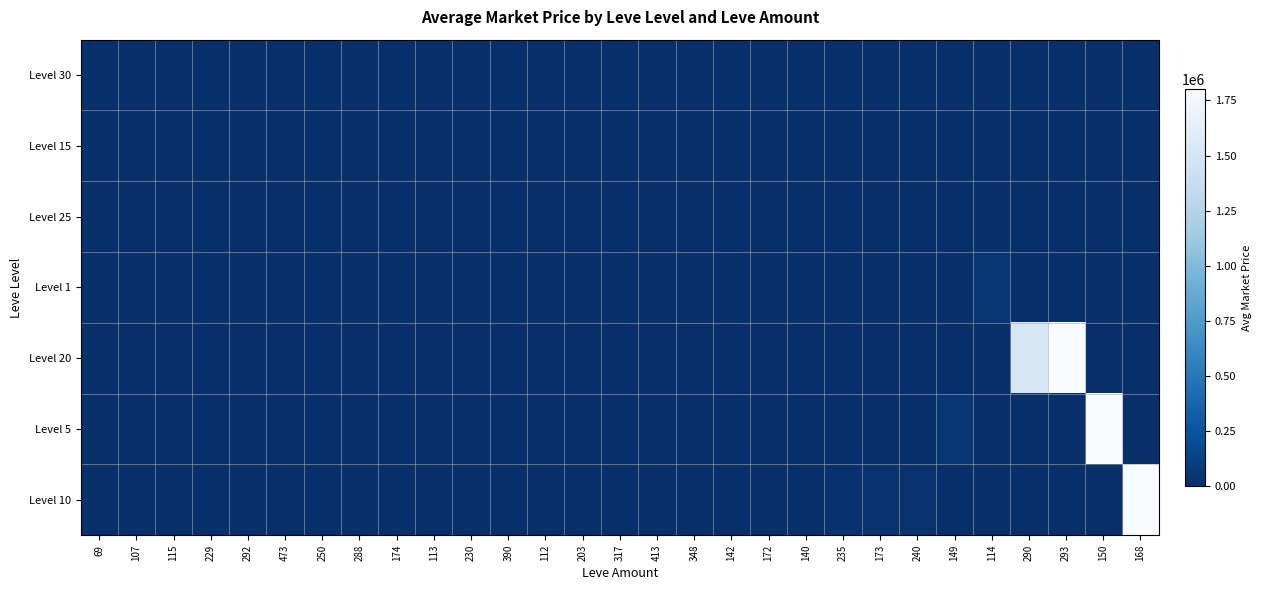

Reading right to left, extract all data points from this chart.

row_0: 0.0	0.0	0.0	0.0	0.0	0.0	0.0	0.0	0.0	0.0	0.0	0.0	0.0	5995.0	0.0	0.0	0.0	2934.0	0.0	0.0	0.0	0.0	0.0	0.0	0.0	0.0	0.0	0.0	0.0
row_1: 0.0	0.0	6800.7	0.0	0.0	0.0	0.0	0.0	0.0	0.0	0.0	0.0	0.0	0.0	0.0	0.0	0.0	0.0	2900.0	0.0	0.0	0.0	0.0	0.0	0.0	0.0	0.0	0.0	0.0
row_2: 0.0	0.0	0.0	0.0	0.0	0.0	0.0	0.0	0.0	0.0	0.0	0.0	0.0	0.0	5763.0	4483.0	0.0	0.0	0.0	0.0	0.0	0.0	0.0	0.0	0.0	0.0	0.0	0.0	0.0
row_3: 0.0	0.0	0.0	0.0	54836.0	0.0	0.0	0.0	0.0	0.0	0.0	0.0	0.0	0.0	0.0	0.0	3307.0	0.0	0.0	1774.0	0.0	0.0	0.0	0.0	0.0	0.0	0.0	0.0	0.0
row_4: 0.0	0.0	1875000.0	1505801.0	0.0	0.0	0.0	0.0	0.0	0.0	0.0	0.0	7333.0	0.0	0.0	0.0	0.0	0.0	0.0	0.0	0.0	0.0	0.0	0.0	0.0	0.0	0.0	0.0	0.0
row_5: 0.0	20000000.0	0.0	0.0	0.0	48365.0	0.0	0.0	0.0	13901.3	0.0	9000.0	0.0	0.0	0.0	0.0	0.0	0.0	0.0	0.0	0.0	0.0	0.0	0.0	0.0	0.0	0.0	0.0	0.0
row_6: 250075000.0	0.0	0.0	0.0	0.0	0.0	26000.0	24800.0	17500.0	0.0	11842.0	0.0	0.0	0.0	0.0	0.0	0.0	0.0	0.0	0.0	1500.0	801.0	0.0	0.0	0.0	0.0	0.0	0.0	0.0